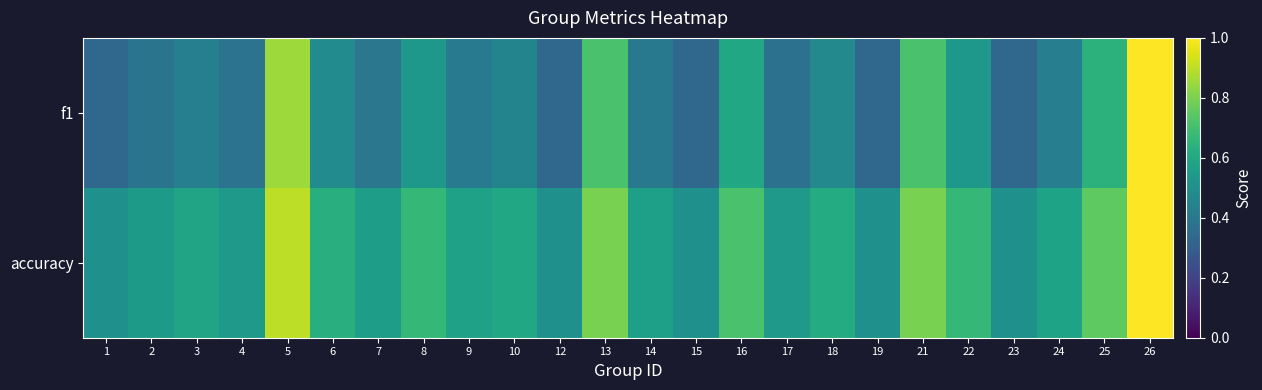

Rank the series by their maximum value, from lowest to highest.

f1, accuracy